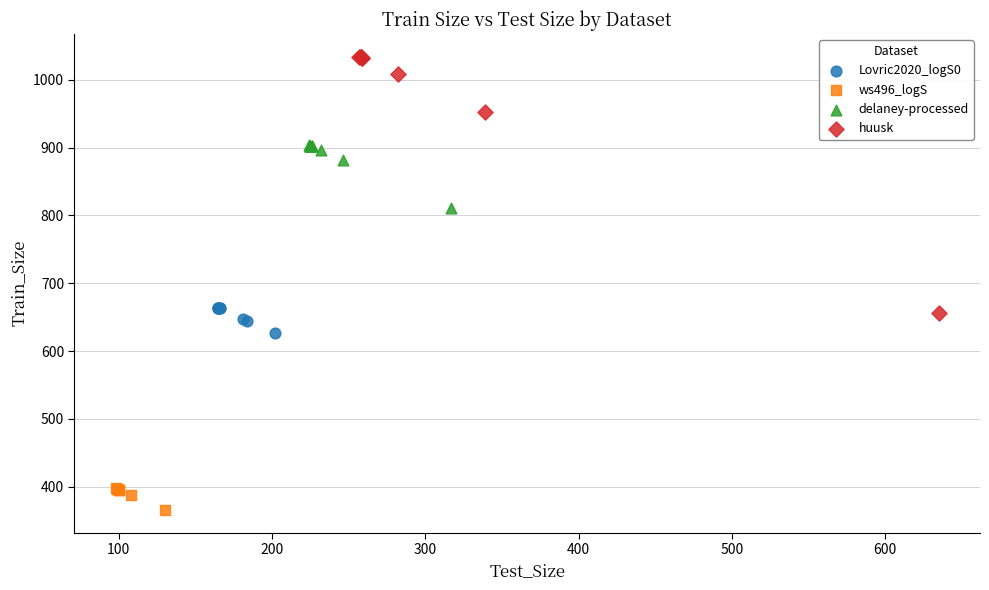

Which series has the largest Y range (max minus min)?

huusk